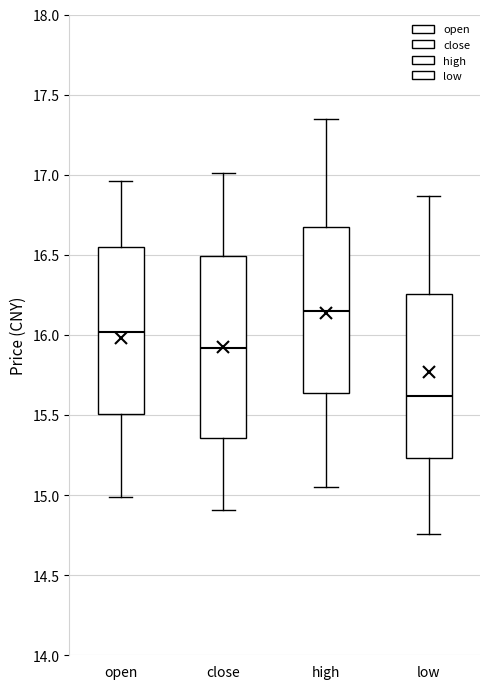

Where does the upper whisker of the box for open end on the y-axis? The values are not printed on the chart, so give them approximately, as read against the axis.

16.95